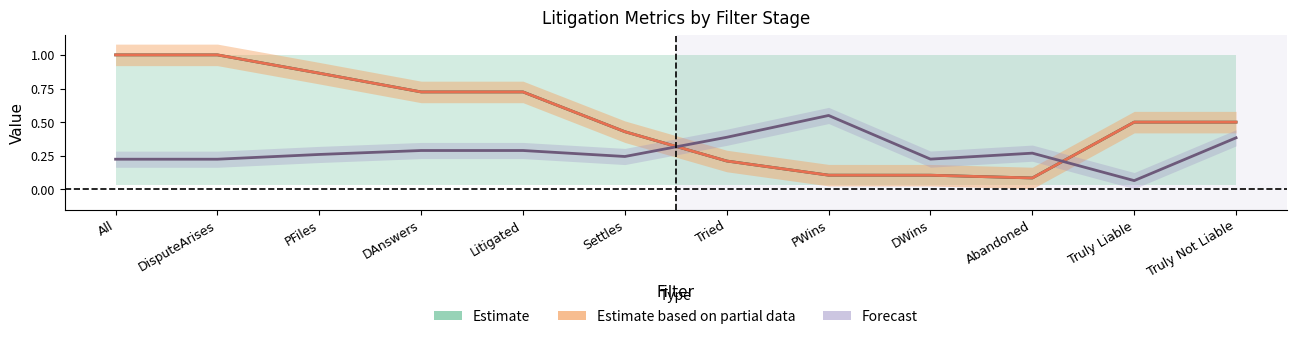

Does the chart display data point markers on the line(s)?

No